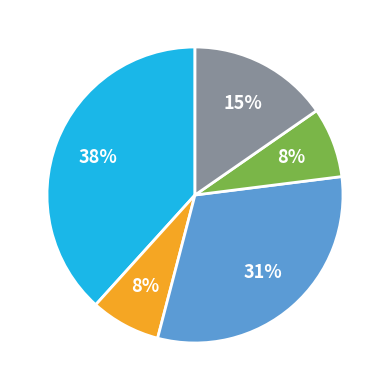

To the nearest percent, what is the average slice percentage?

20%